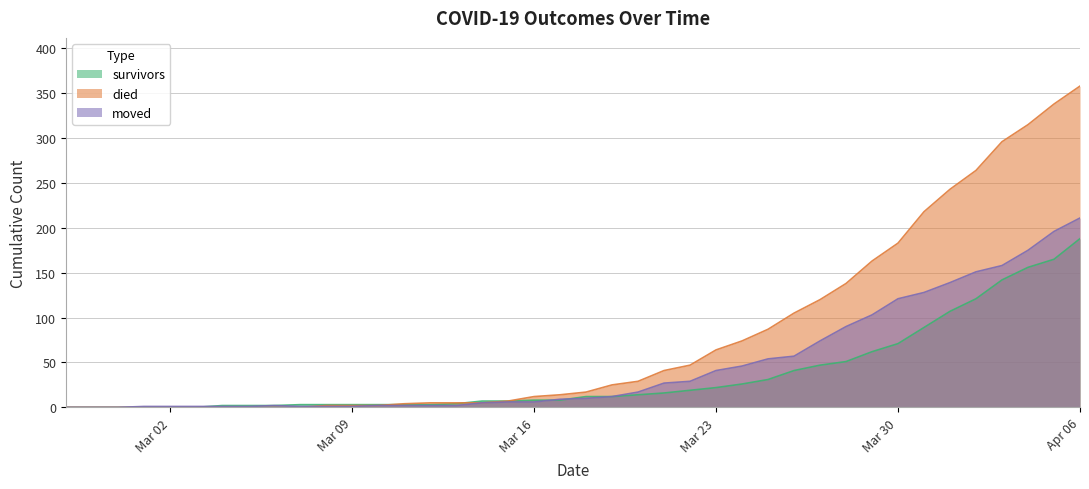

Rank the series by their average value, from highest to lowest.

died, moved, survivors